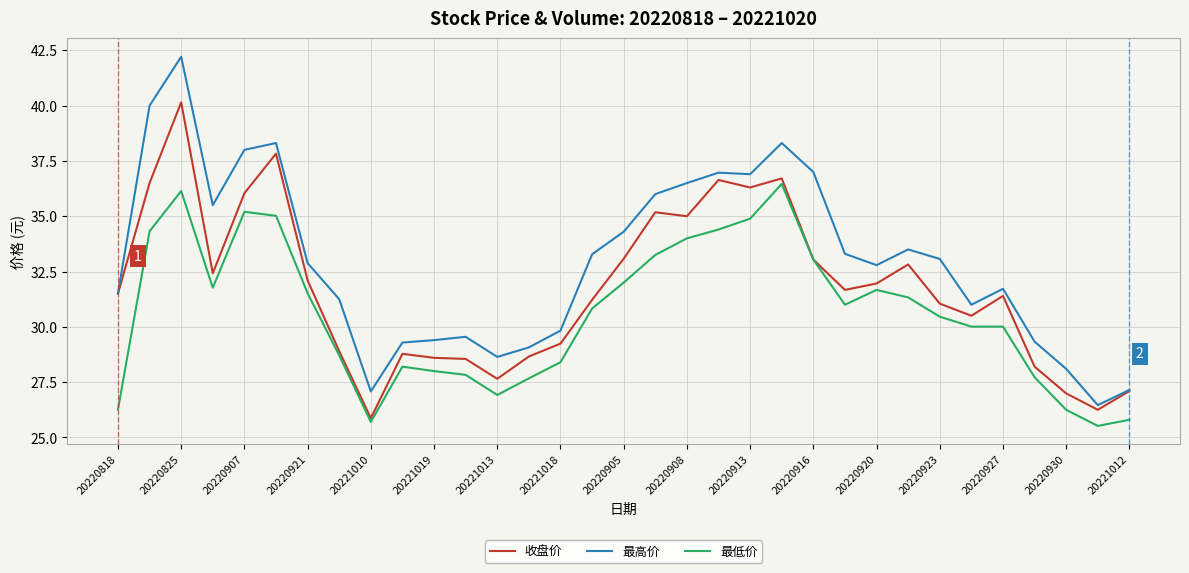

Which series has the largest total across all categories?

最高价